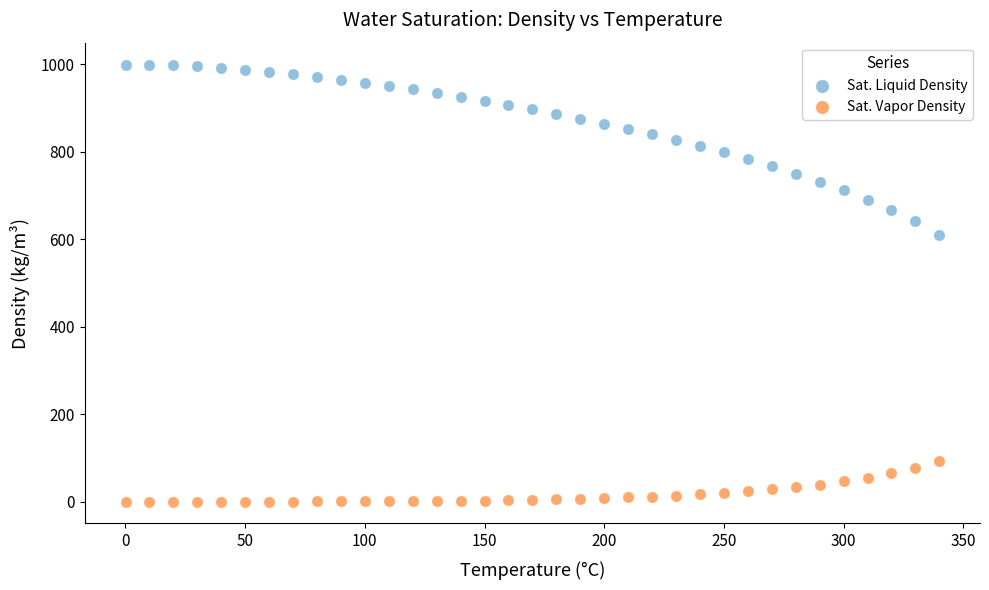

Which series reaches the maximum Y coordinate?

Sat. Liquid Density